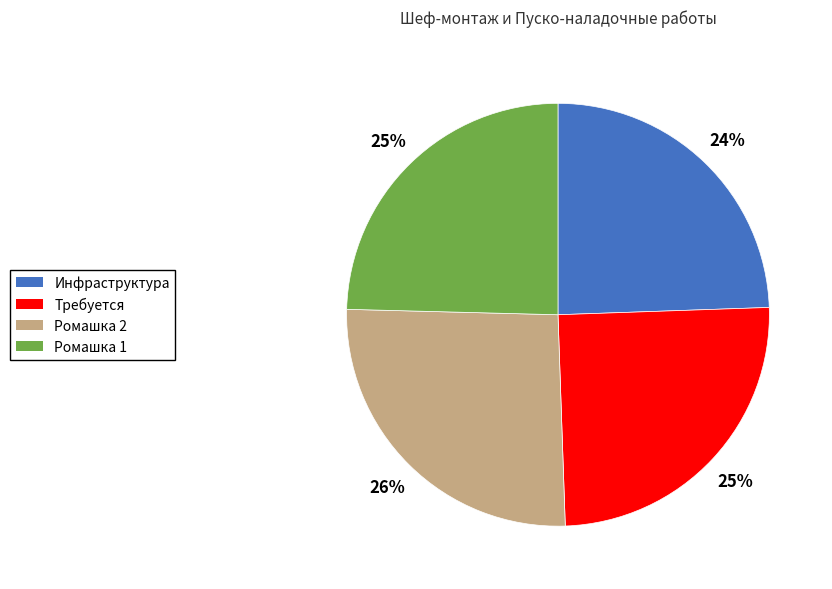

To the nearest percent, what portion does Ромашка 1 represent?

25%